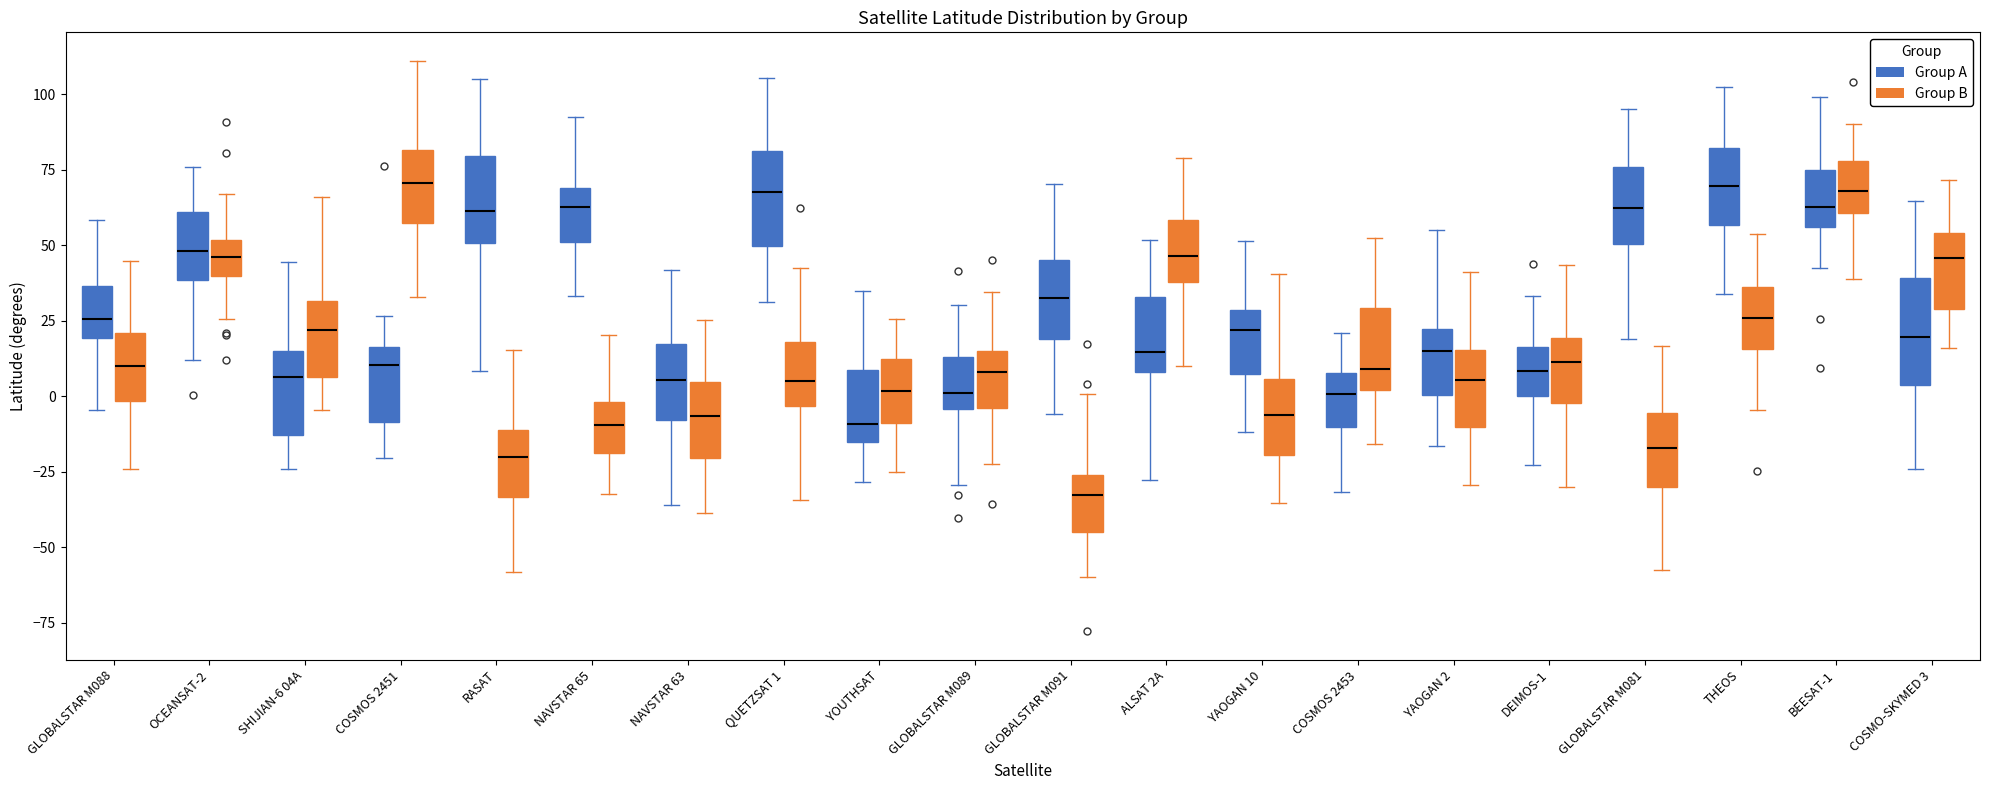

Where is the lower edge of the box for COSMOS 2453 (Group A) on the y-axis? The values are not printed on the chart, so give them approximately, as read against the axis.

-10